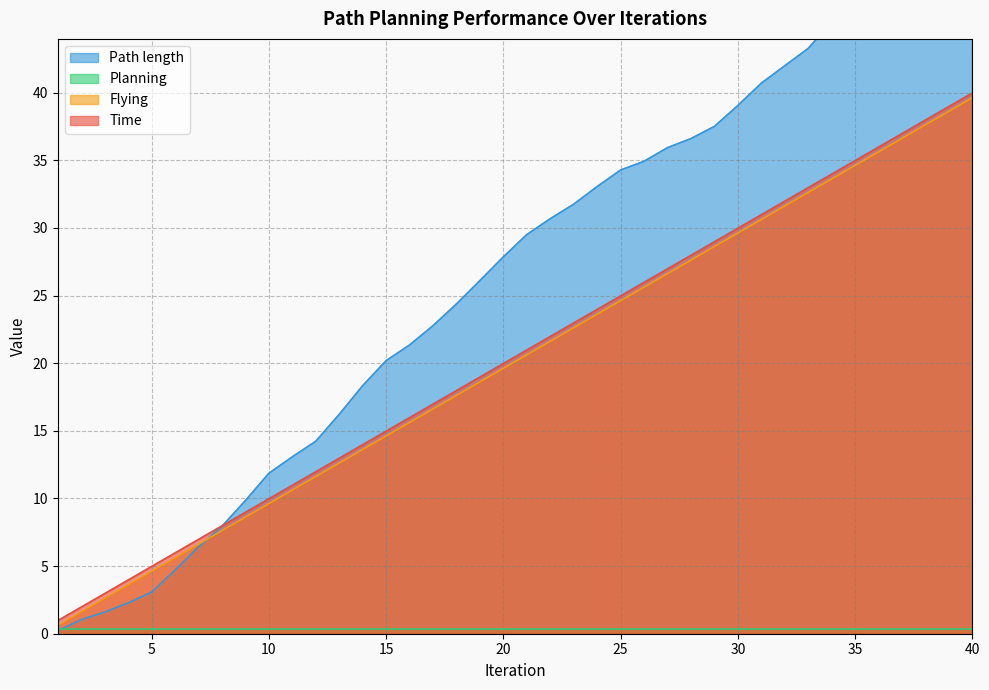

What is the total value across all series at 4?

9.9